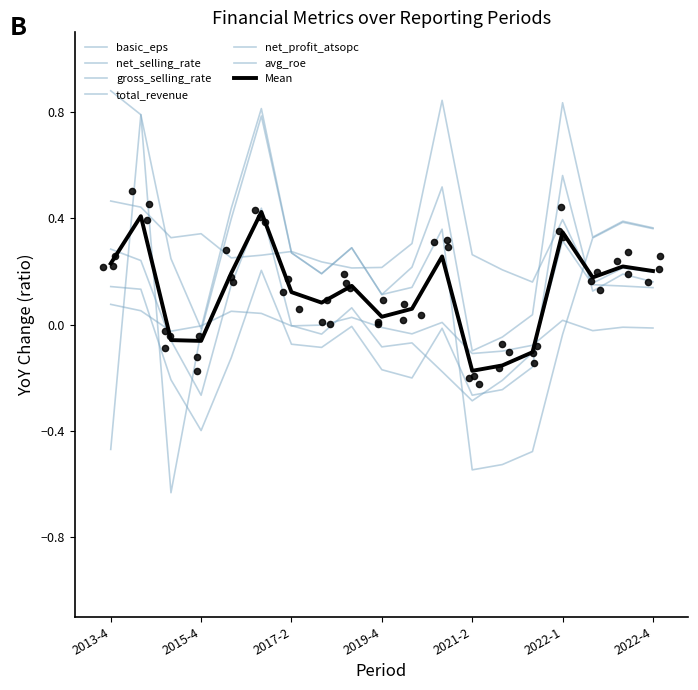

What are all the series names shown in the legend?

basic_eps, net_selling_rate, gross_selling_rate, total_revenue, net_profit_atsopc, avg_roe